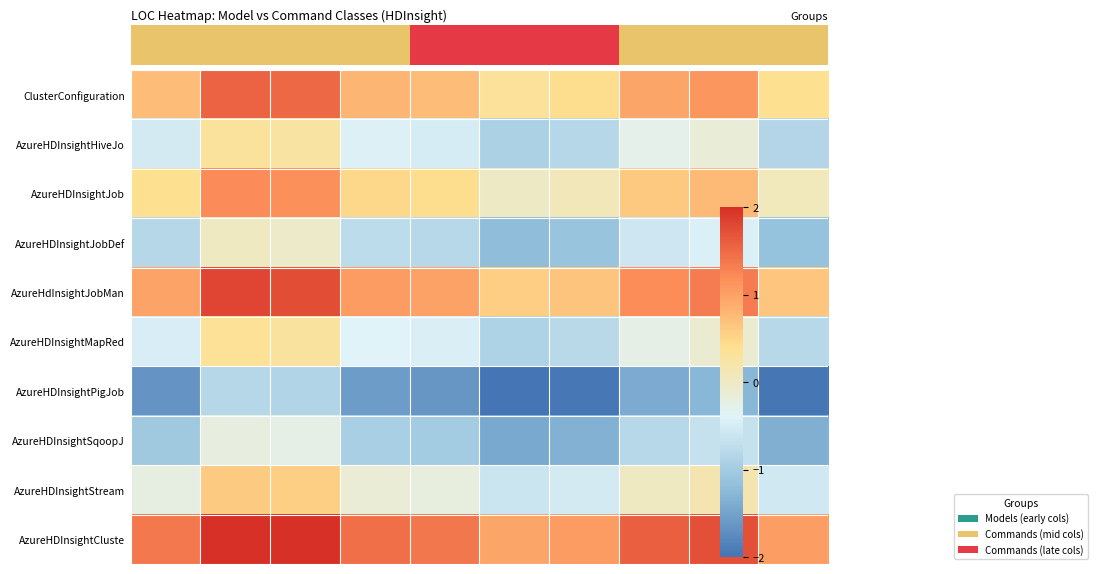

What is the difference between the maximum and minimum values in the AzureHDInsightPigJob series?

1.2